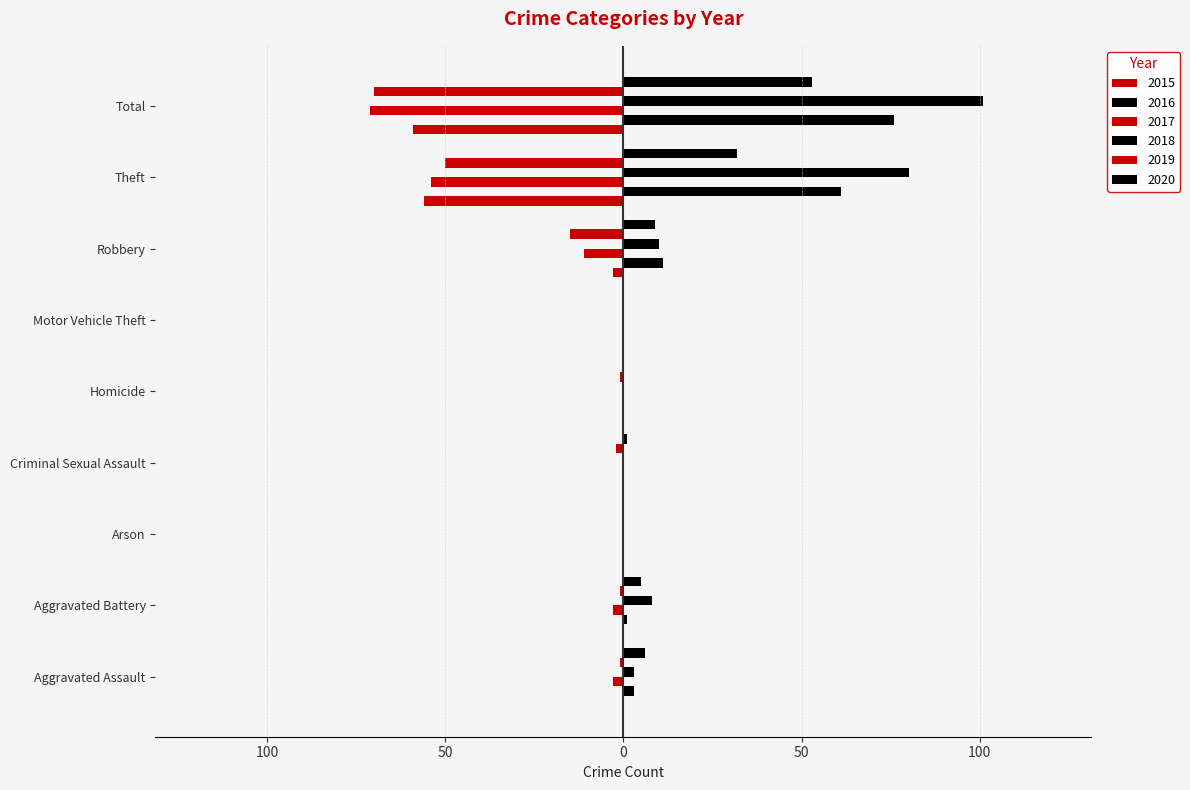

Are the bars horizontal?

Yes